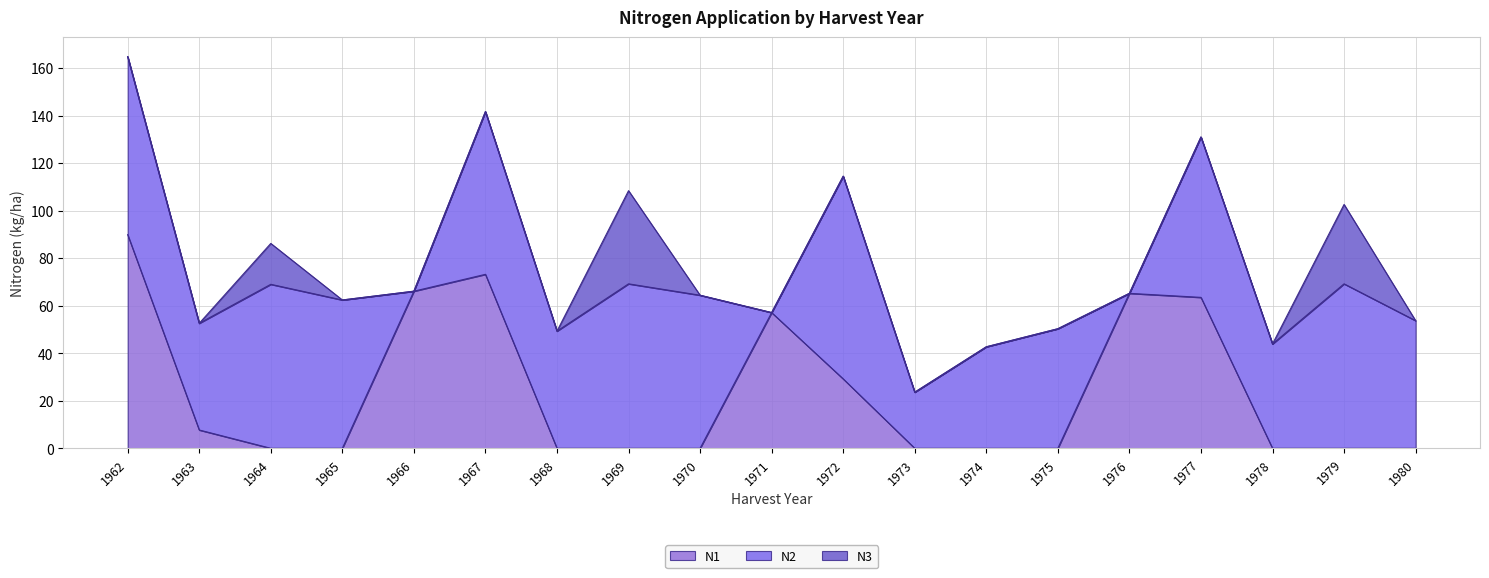

After their last crossing, which series has the higher values: N2 or N1?

N2